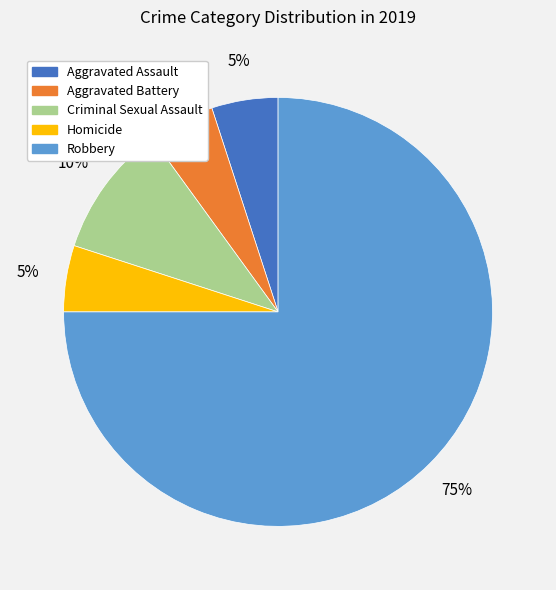

Approximately how many times larger is the value at Robbery compared to Homicide?

15.0